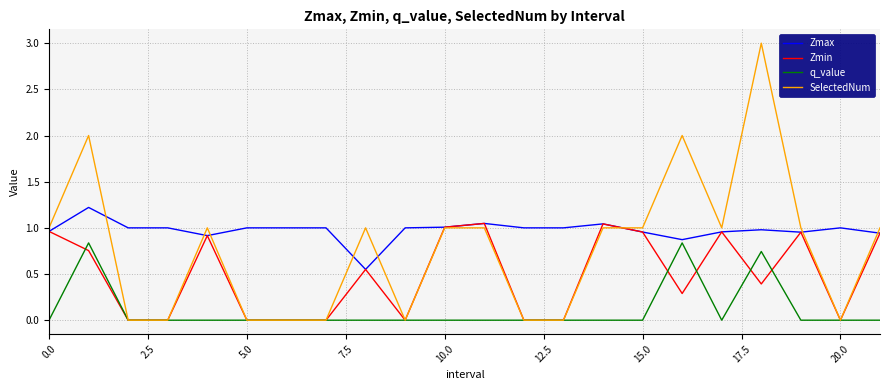

Which series has the largest range (max minus min)?

SelectedNum